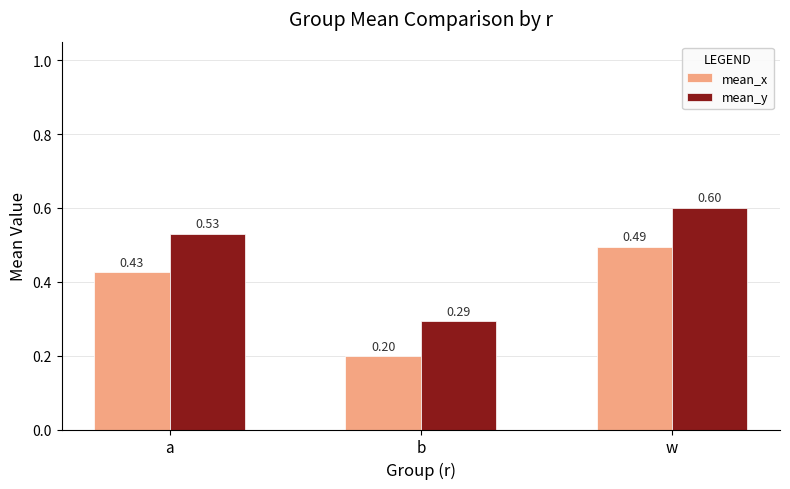

What is the sum of the mean_x values at w and a?

0.9